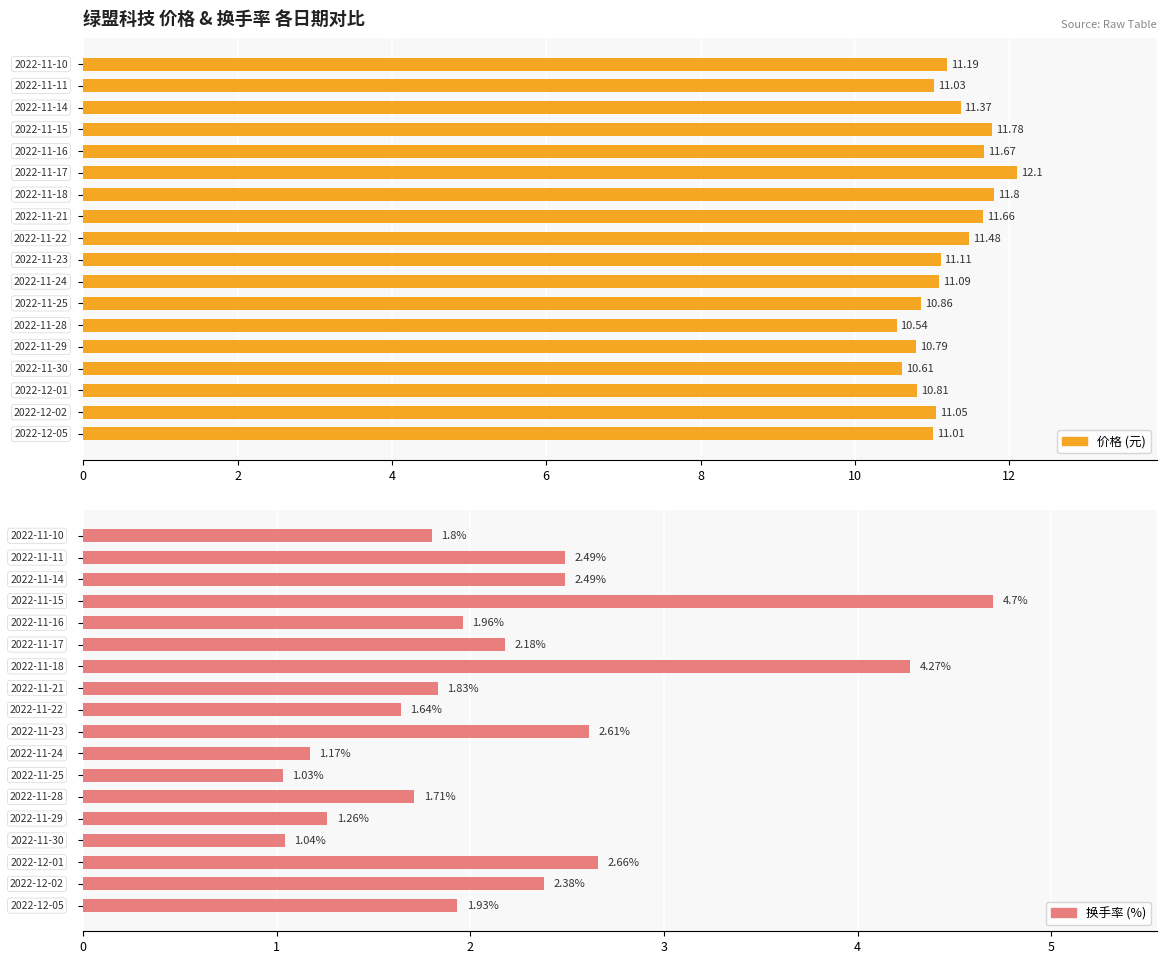

Which series changed the most between 8 and 17?

价格